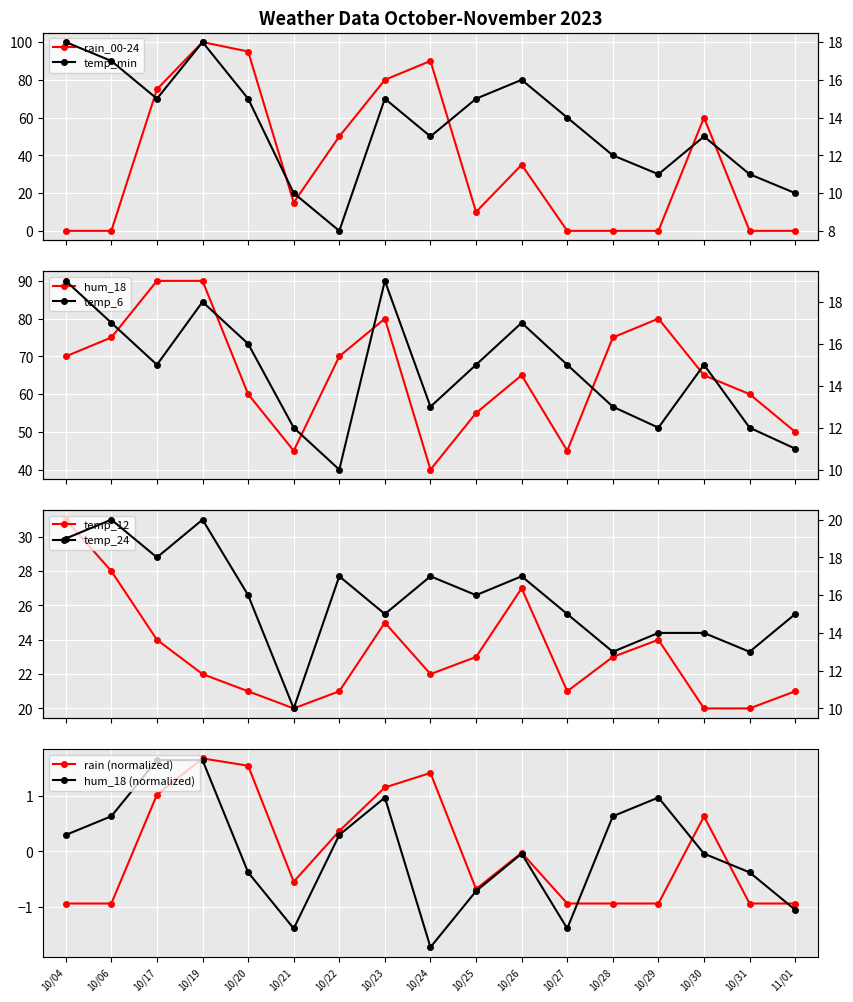

The temp_min series shows 15.0 at 10/23. True or false?

True